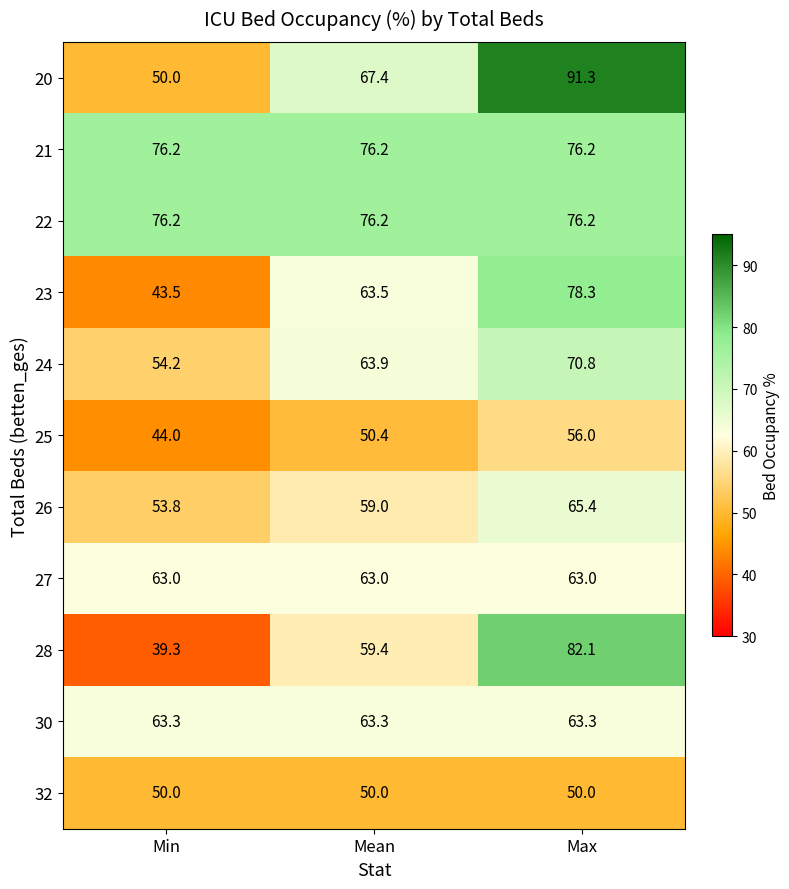

At which label does 25 reach its peak?

Max